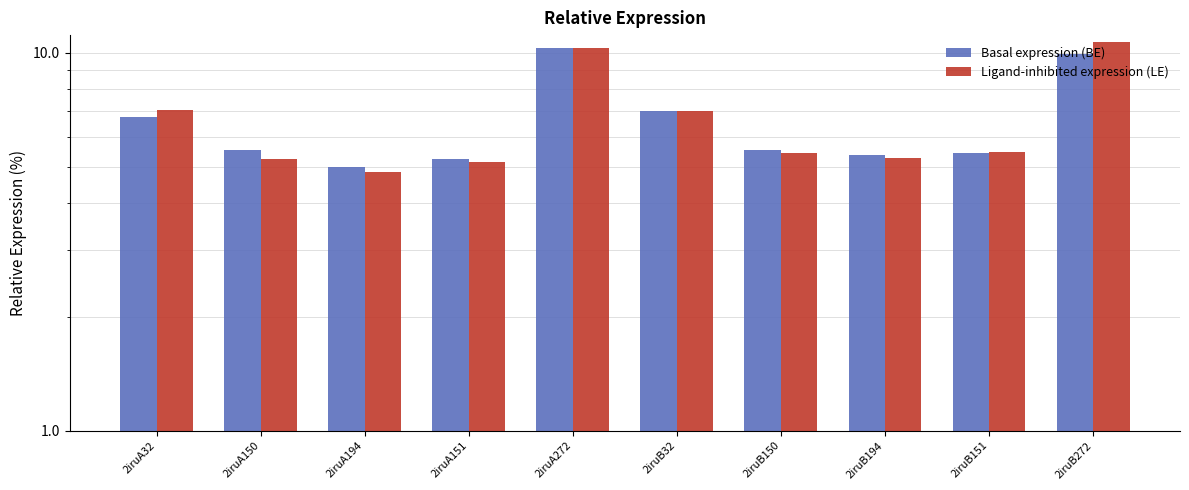

Read the Ligand-inhibited expression (LE) value at 2iruA272.

10.3